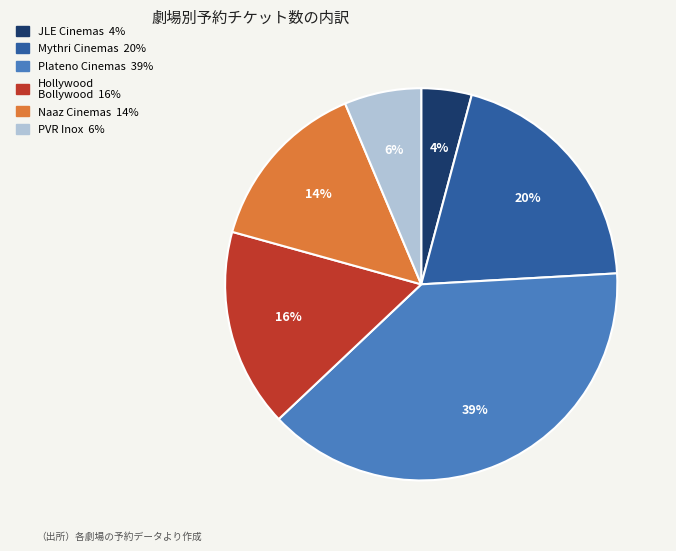

To the nearest percent, what is the difference between the largest and smallest slice percentages?

35%